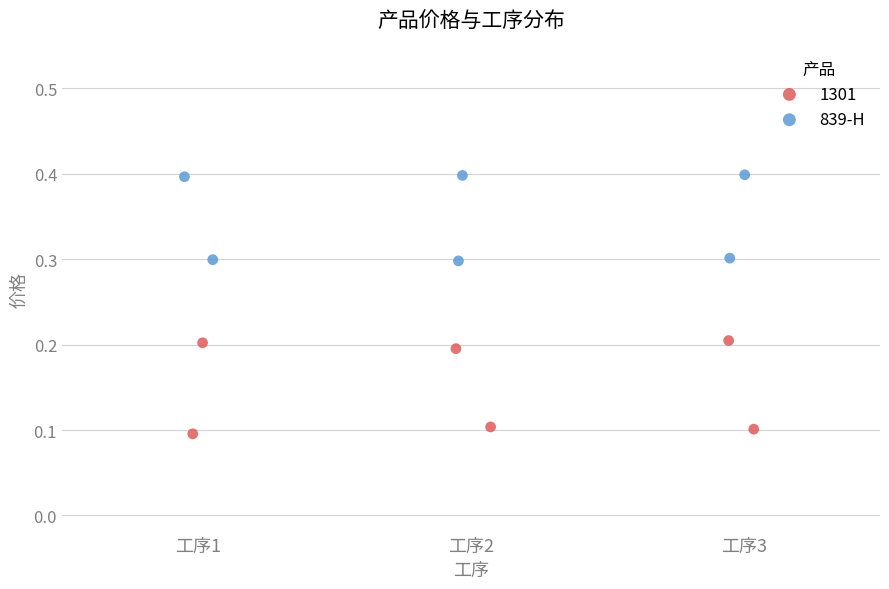

Which series contains the highest Y value?

839-H